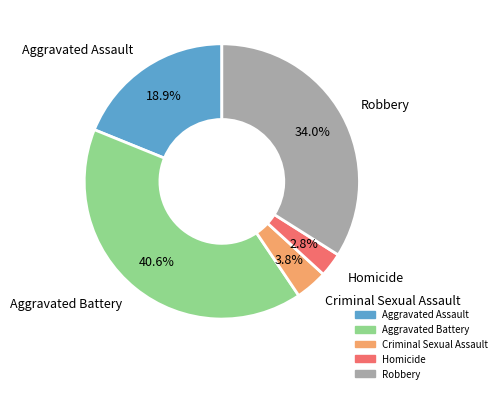

Between Aggravated Assault and Homicide, which is larger?

Aggravated Assault